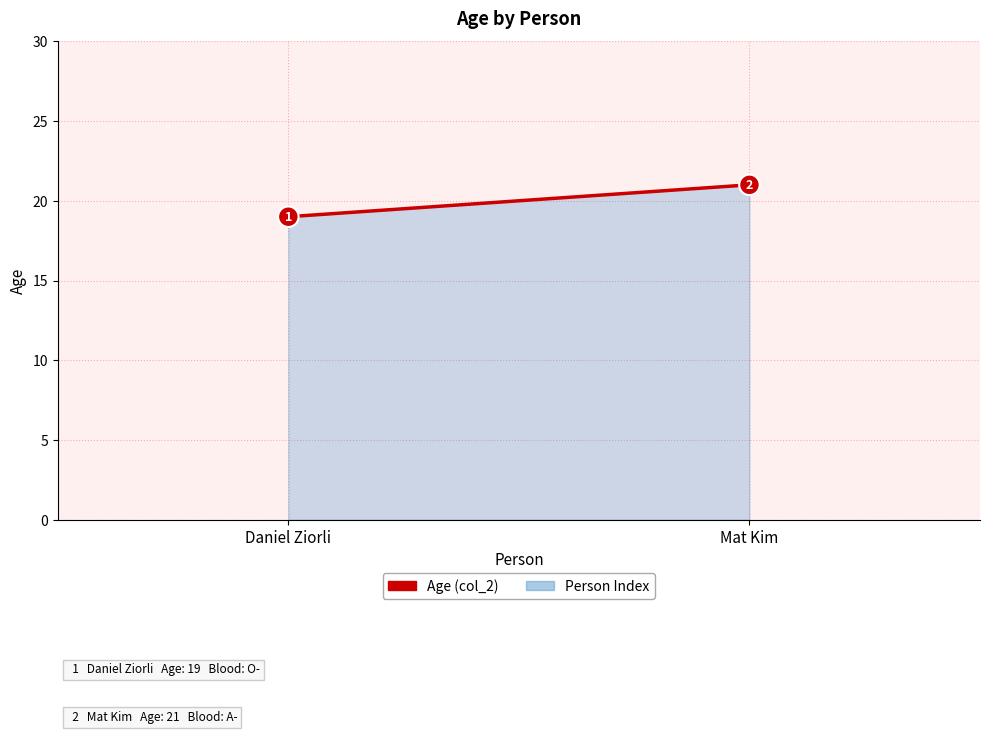

What position from the right is Mat Kim?

1